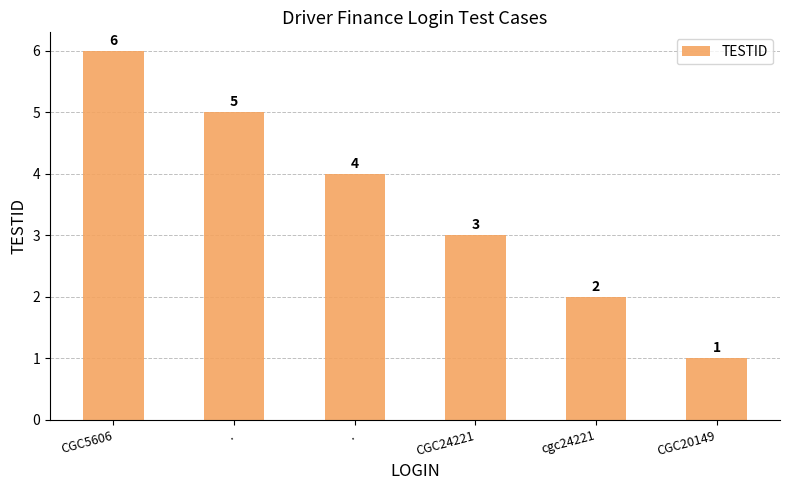

Count the number of categories in the chart.

6